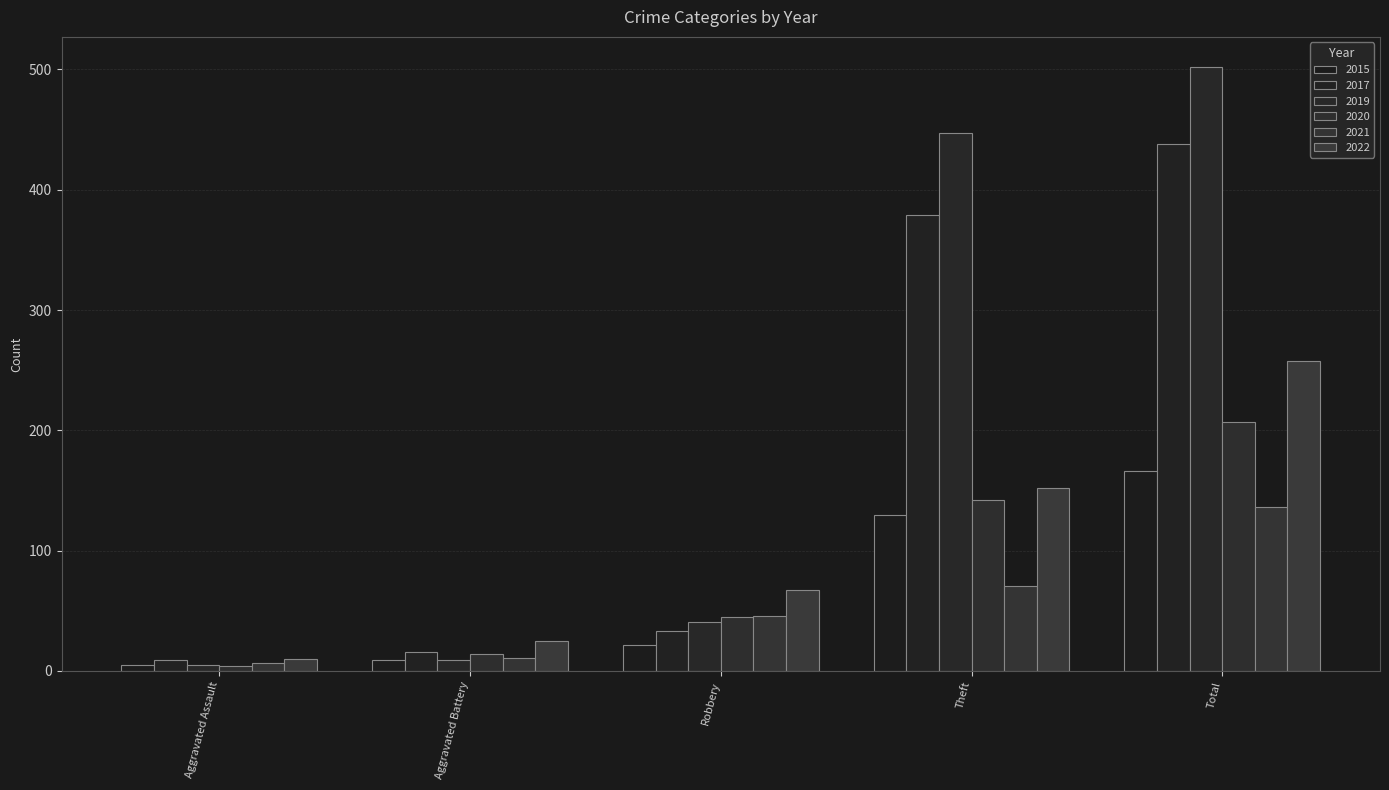

Are the bars grouped side by side (vs. stacked)?

Yes